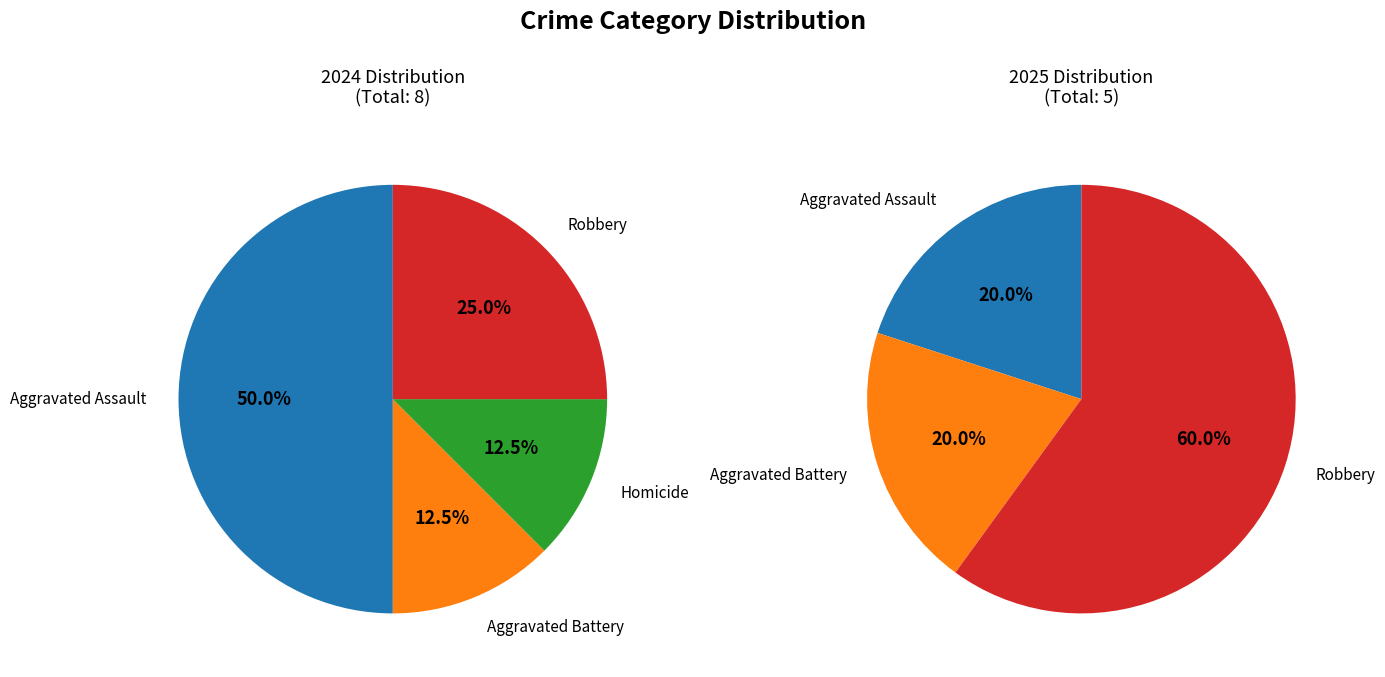

True or false: values_2024 accounts for 50% of the total.

True